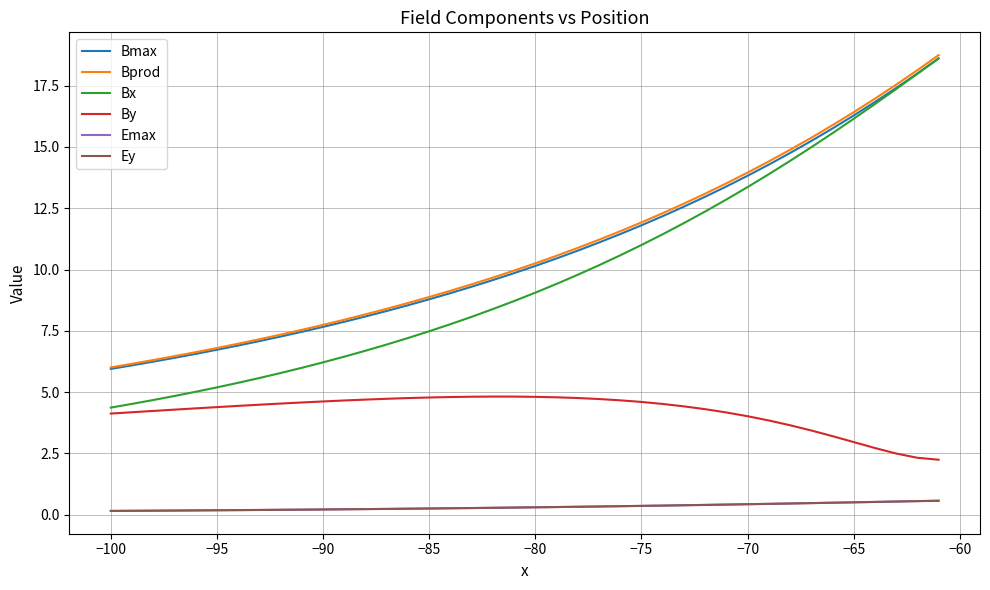

Which series has the widest spread of values?

Bx